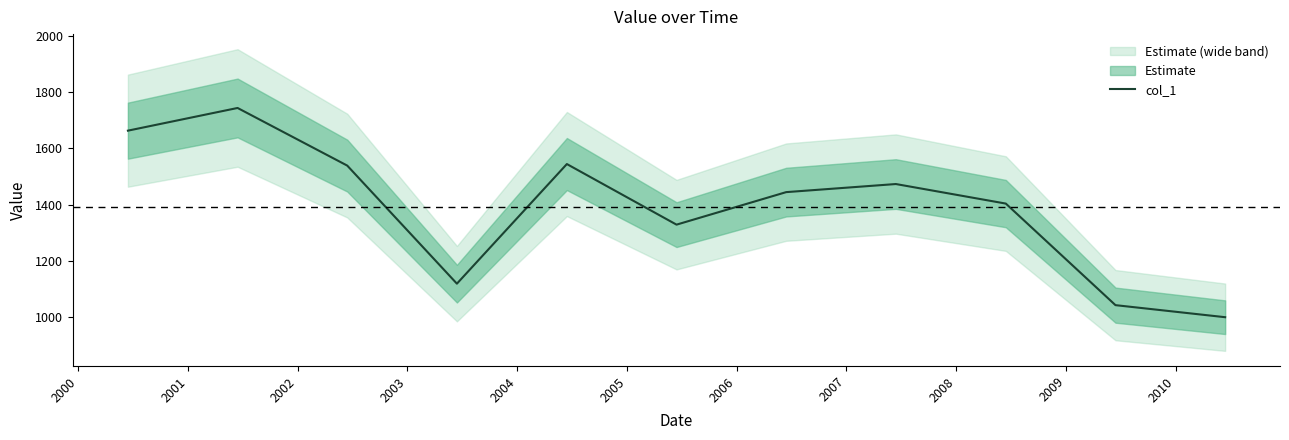

What is the value of the 3rd point from the left?

1538.7